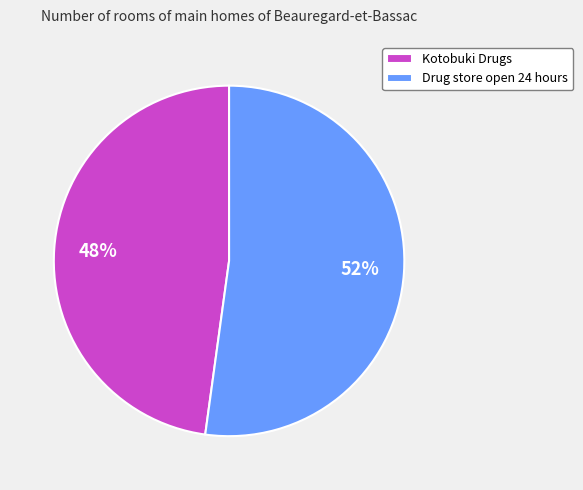

To the nearest percent, what is the difference between the largest and smallest slice percentages?

4%